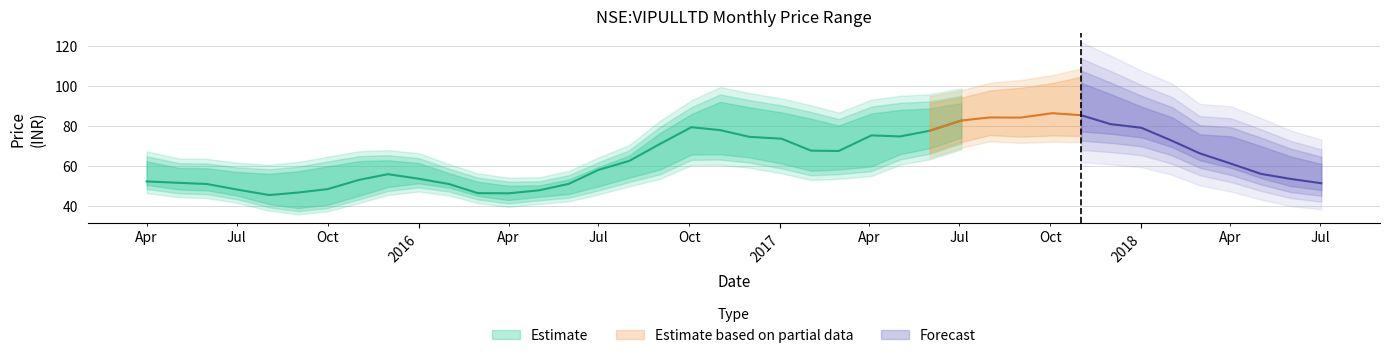

True or false: low has a value of 53.7 at 2015-10-01.

True